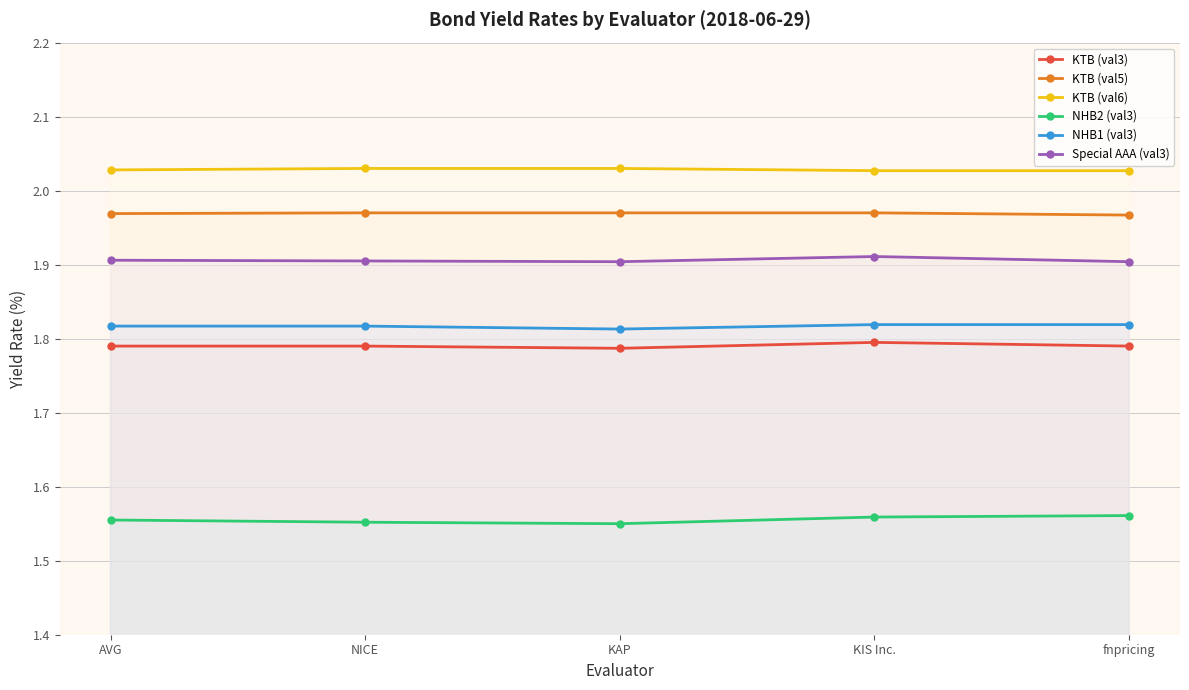

The KTB (val3) series shows 0.9 at fnpricing. True or false?

False